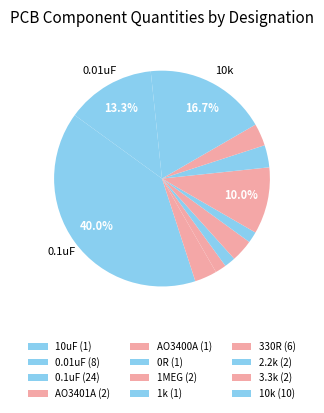

Rank the categories by value from highest to lowest.

0.1uF, 10k, 0.01uF, 330R, AO3401A, 1MEG, 2.2k, 3.3k, 10uF, AO3400A, 0R, 1k